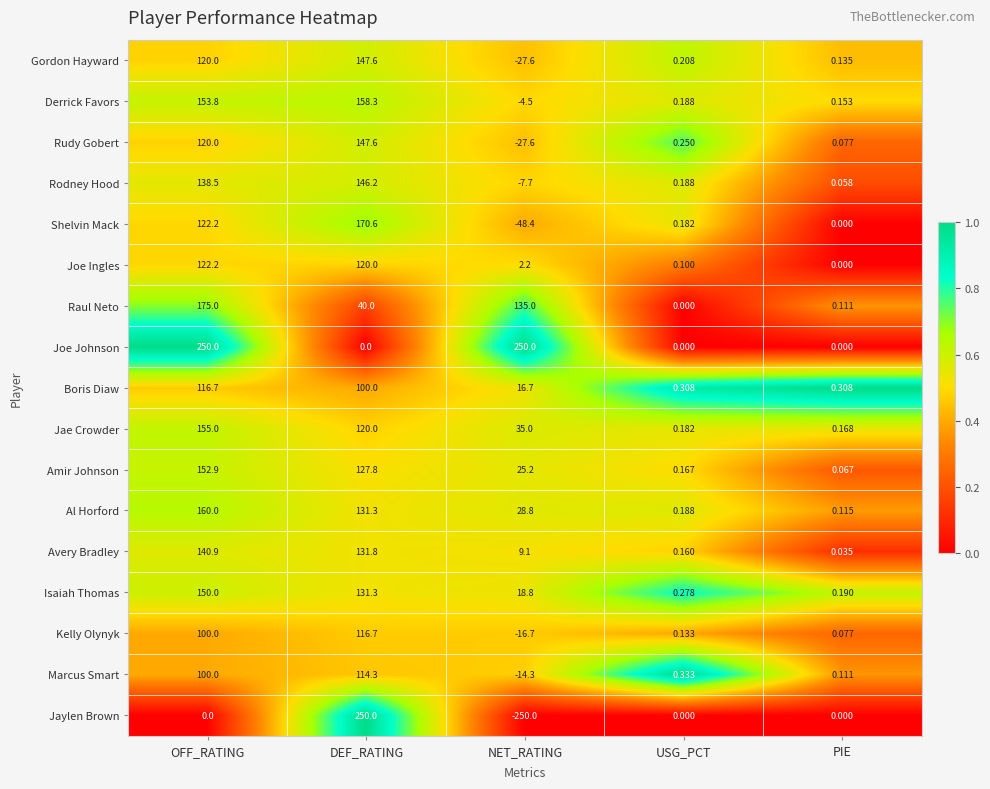

Rank the categories by Shelvin Mack value from highest to lowest.

DEF_RATING, OFF_RATING, USG_PCT, PIE, NET_RATING